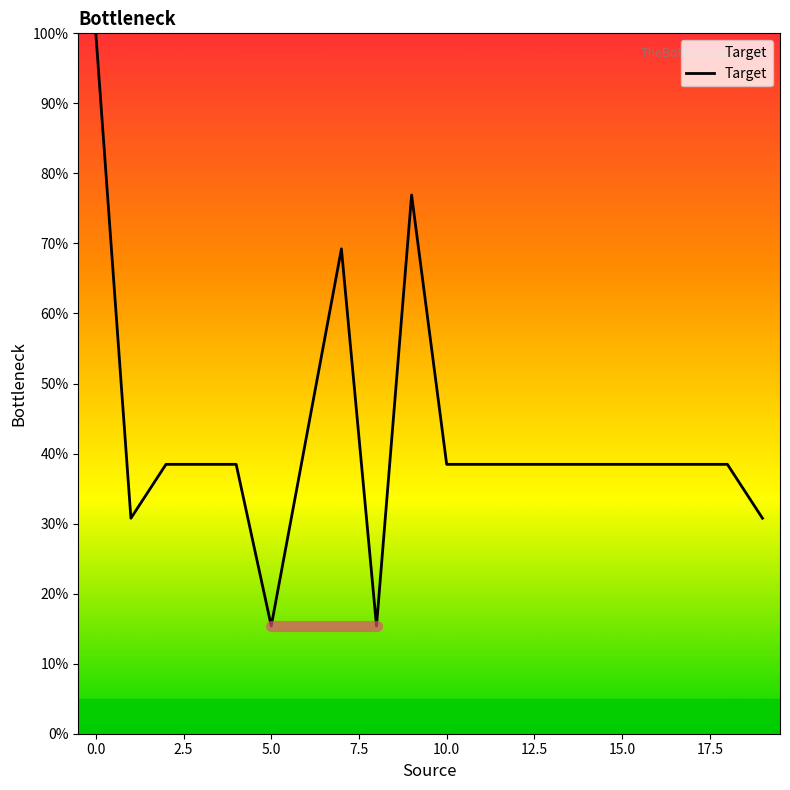

Reading left to right, list all the values displayed in this chart.

100.0	30.8	38.5	38.5	15.4	69.2	15.4	76.9	38.5	38.5	38.5	38.5	38.5	38.5	38.5	38.5	38.5	30.8